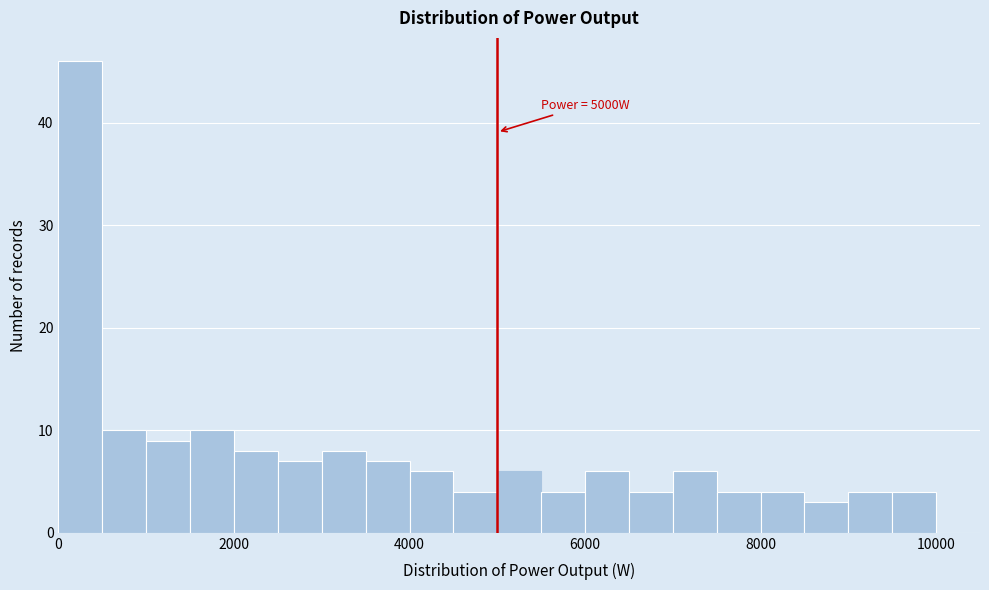

Around what value on the x-axis is the tallest bar? Give the approximate position of its centre, as read against the axis.

200